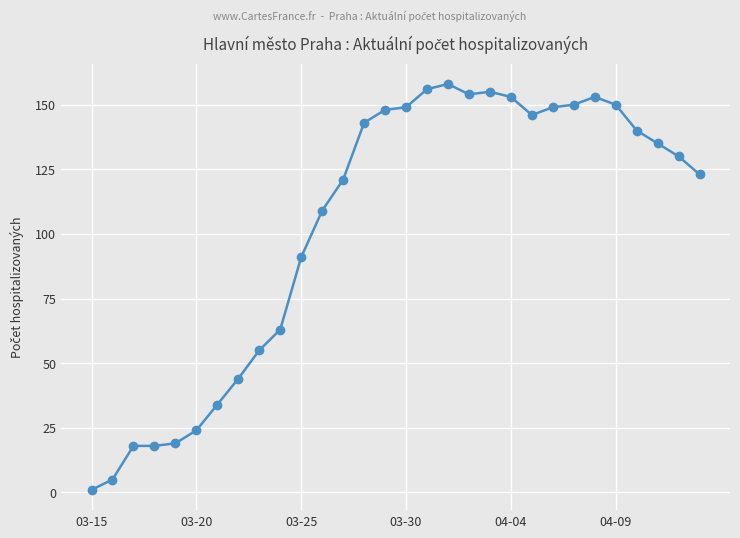

True or false: there are more than 1 points higher than both neighbors.

True